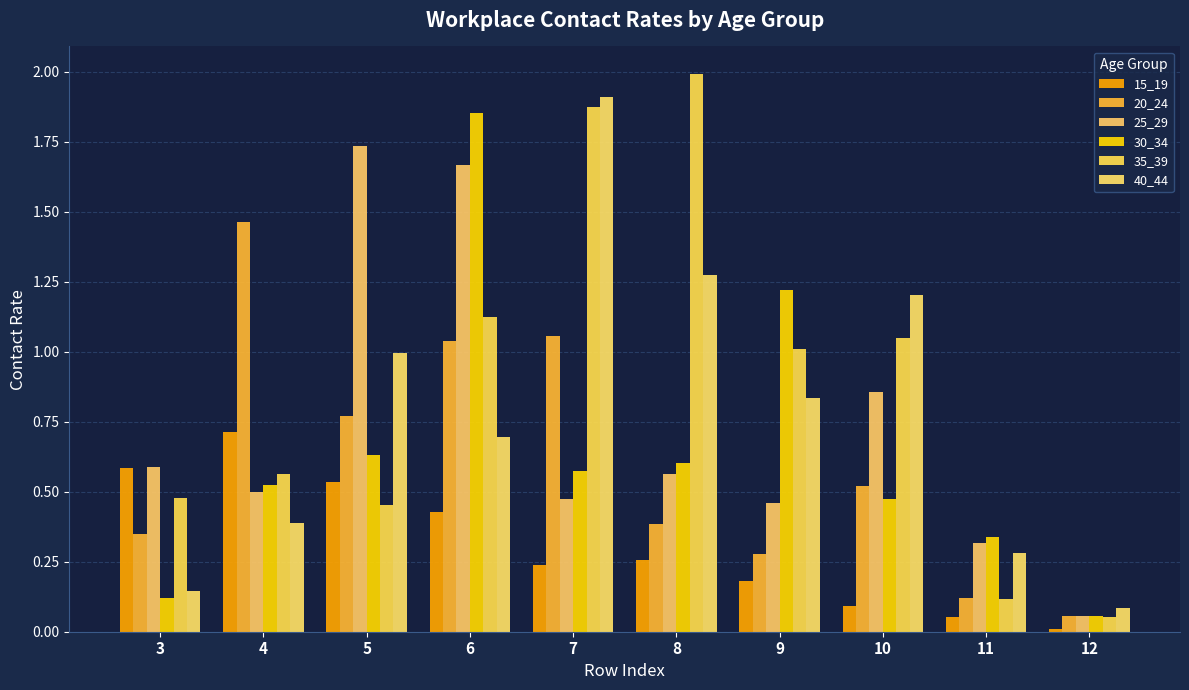

What is the spread (max minus min) of values at 8?

1.7